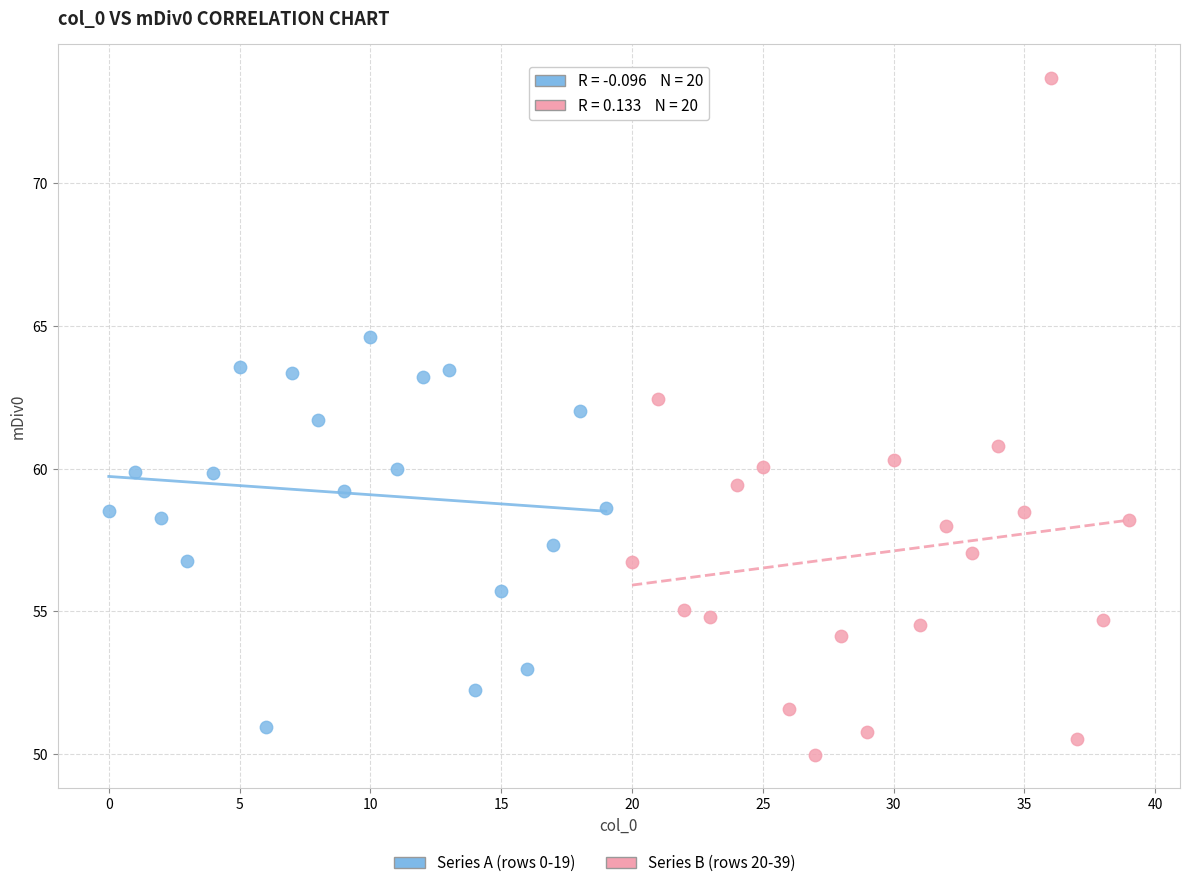

Which series contains the lowest Y value?

Series B (rows 20-39)